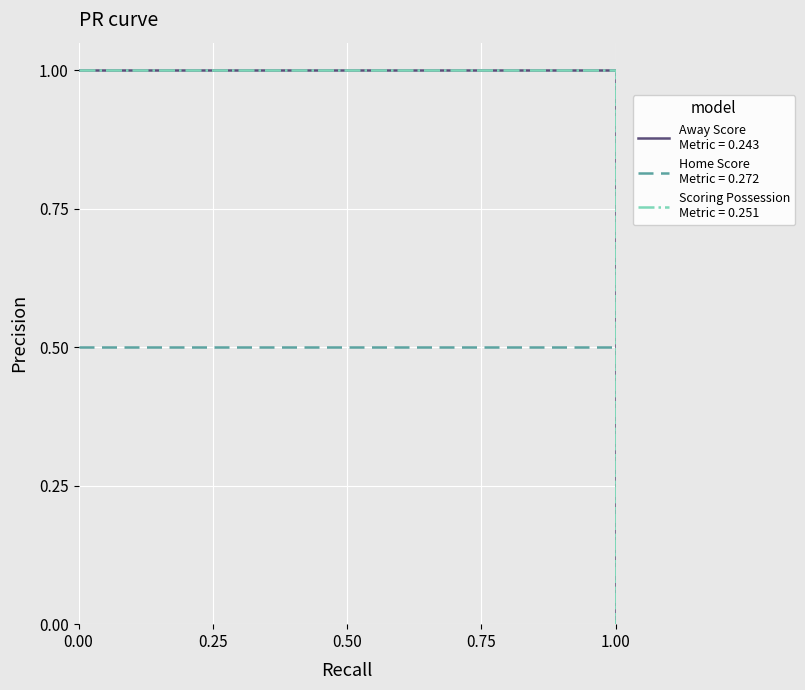

How many positive values does the Home Score series have?

18